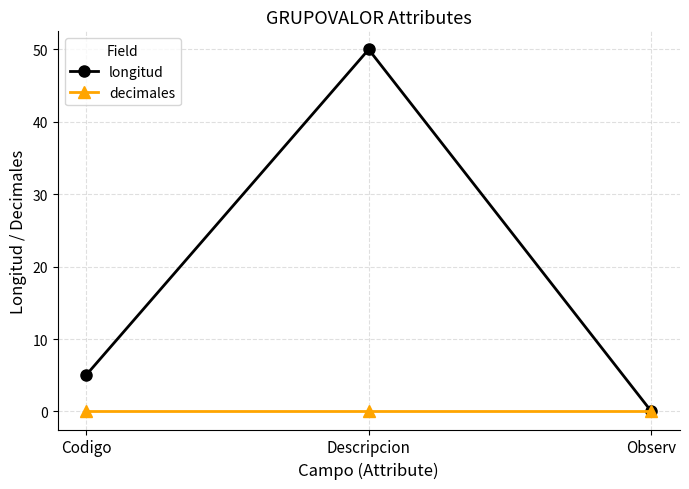

What is the difference between the highest and lowest values at Descripcion?

50